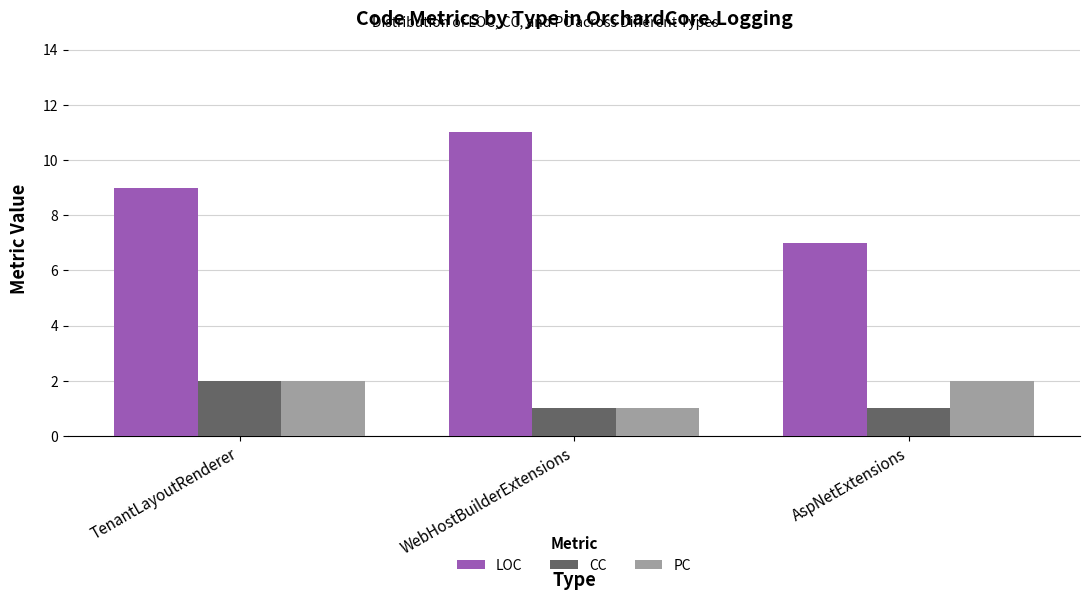

Is it true that LOC equals 11 at WebHostBuilderExtensions?

True